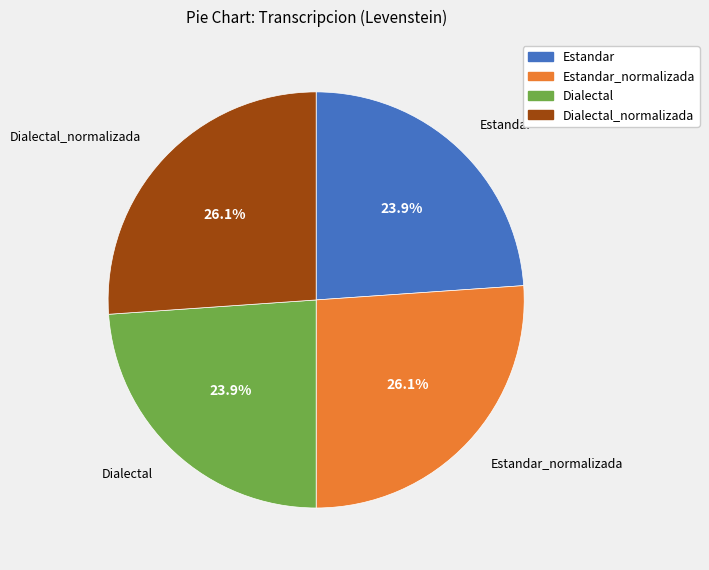

Is there a majority slice in this chart?

No